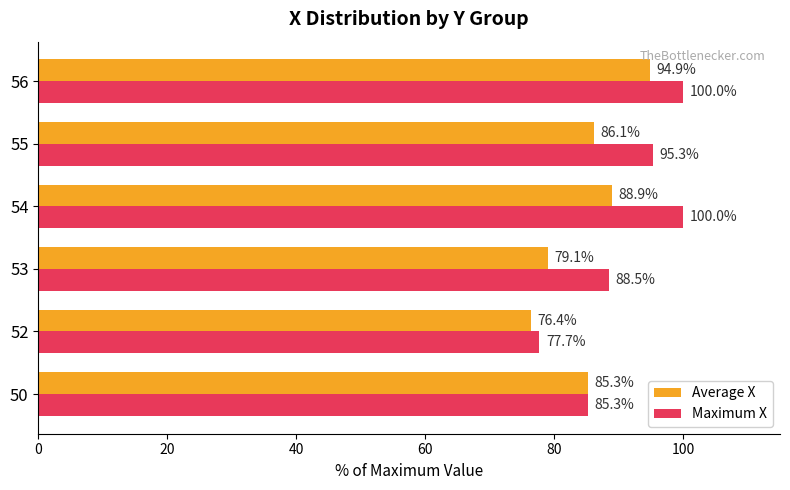

At which category is the sum across all series the highest?

56